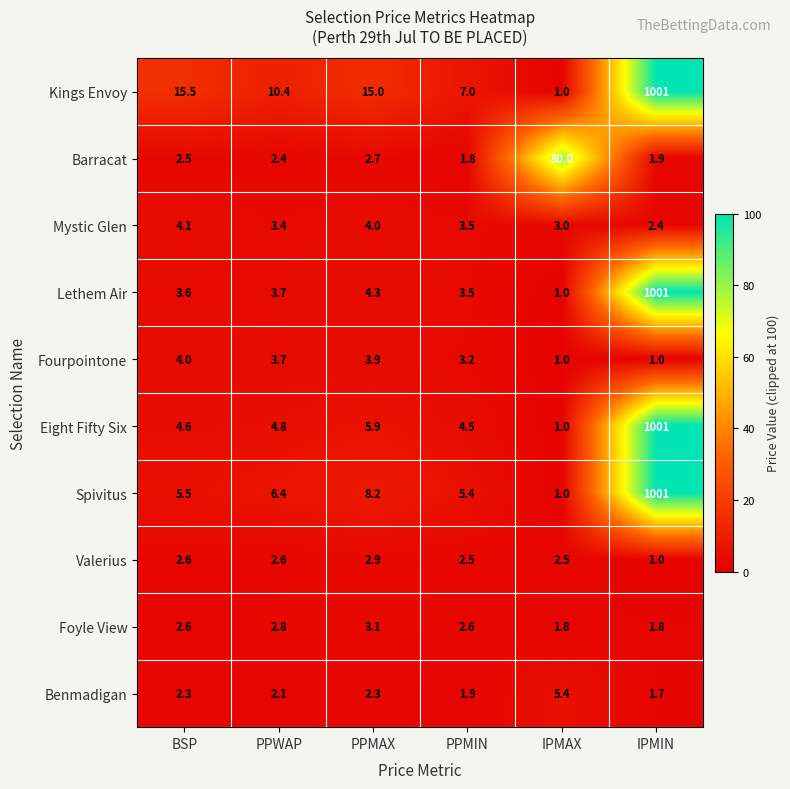

What is the highest value of the Valerius series?

2.9